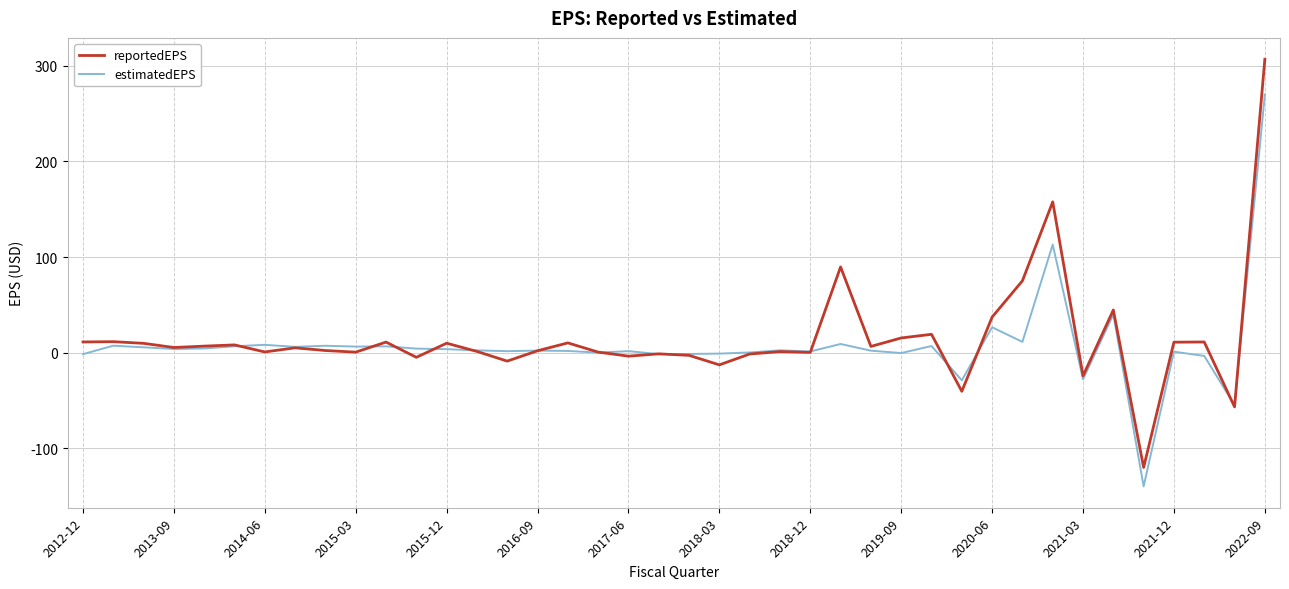

Rank the series by their maximum value, from lowest to highest.

estimatedEPS, reportedEPS